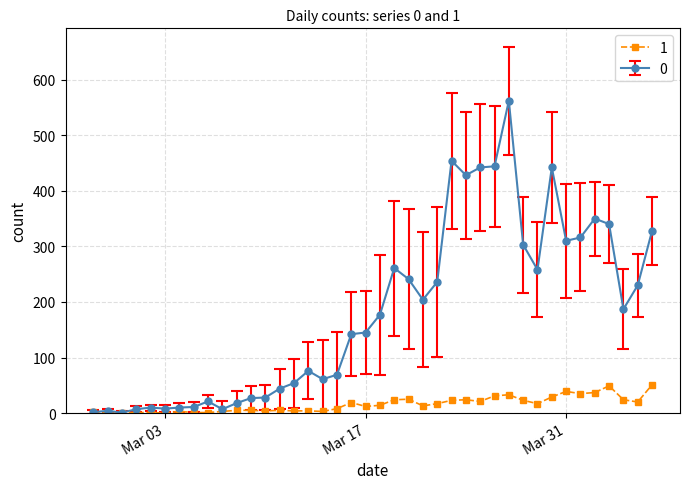

At how many categories does at least one series exceed 288?

12